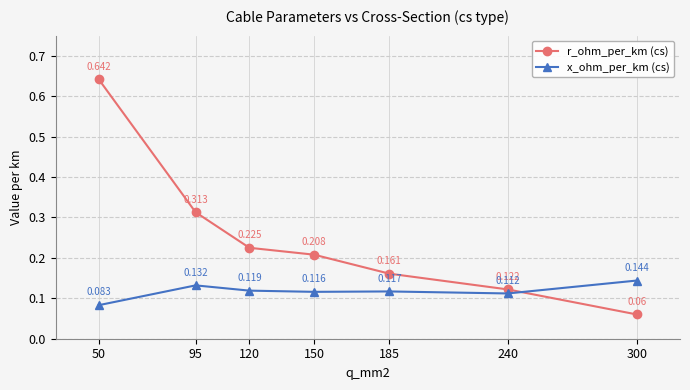

Rank the series by their average value, from lowest to highest.

x_ohm_per_km (cs), r_ohm_per_km (cs)